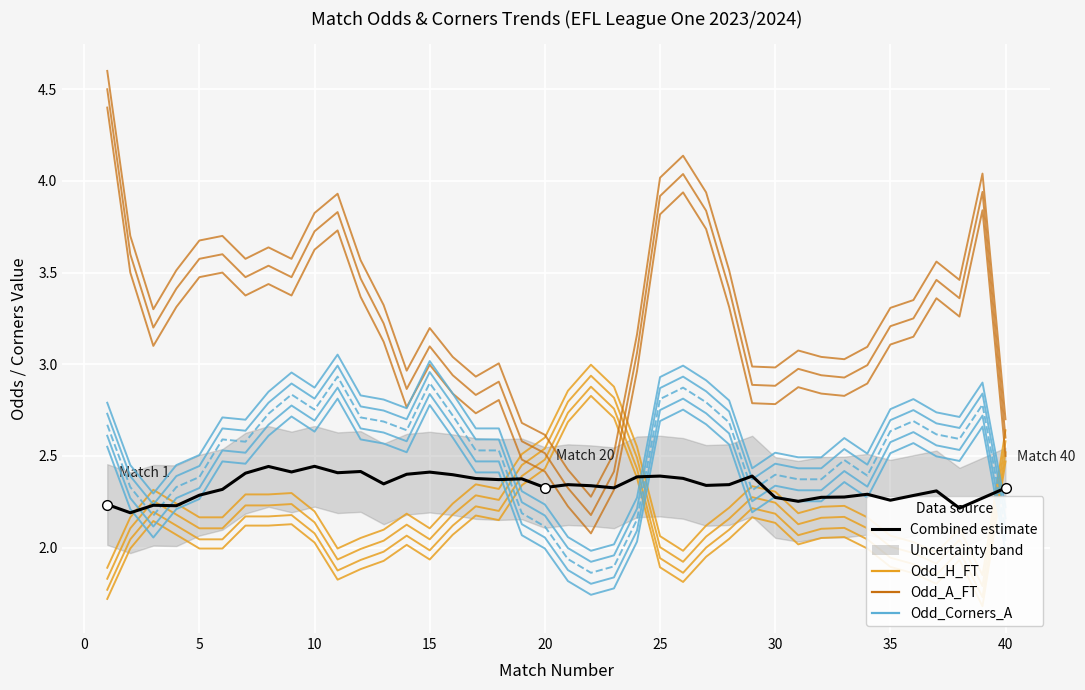

What is the average value of the Odd_H_FT series?

2.1